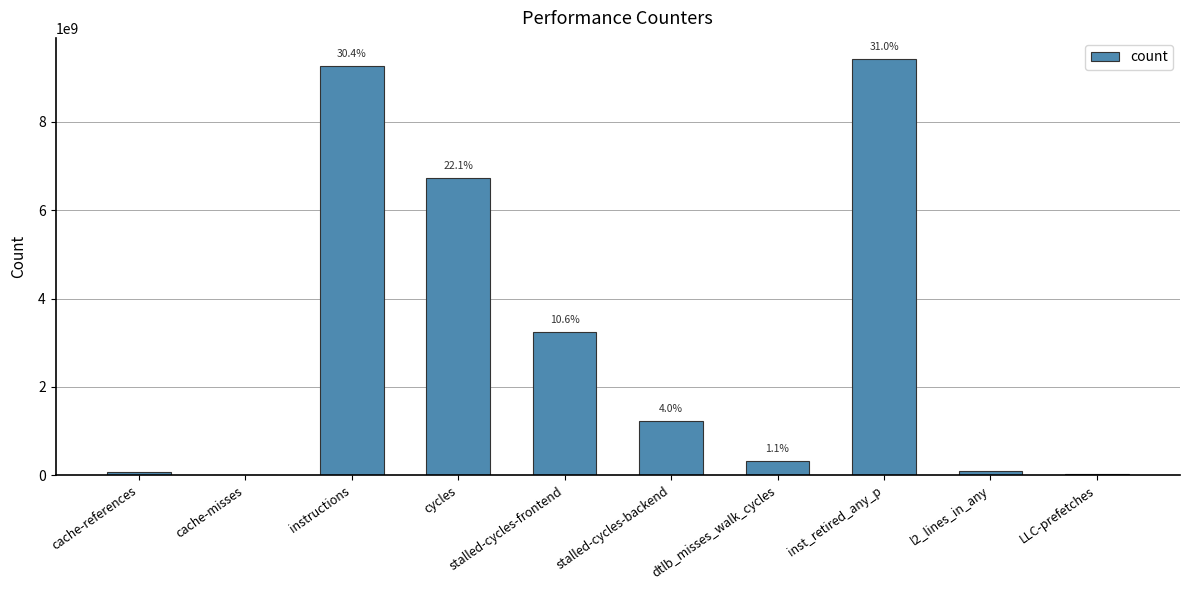

What is the difference between the second highest and second lowest values?

9234058377